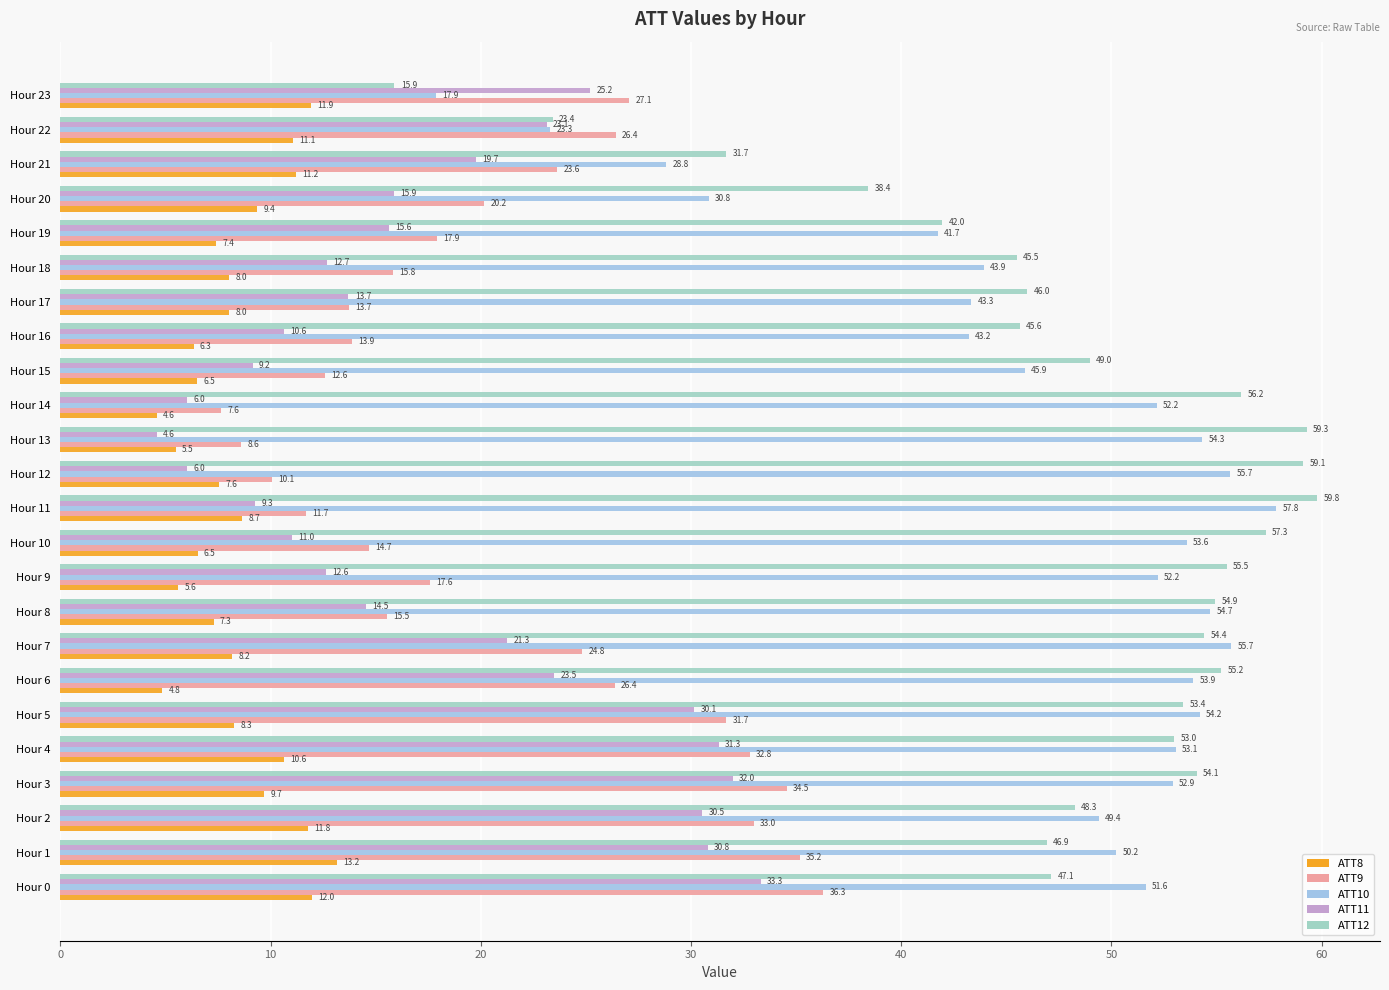

How many series are shown in this chart?

5